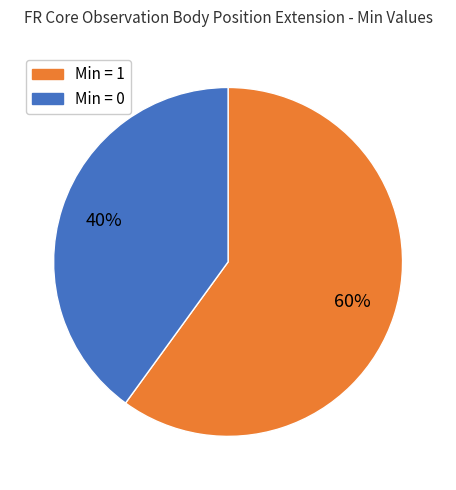

How many slices are in this pie chart?

2